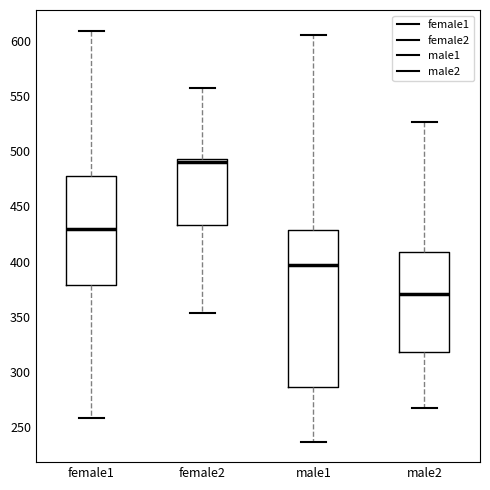

Reading left to right, transcribe this box plot: for each box, give where its median line is, the range the box spans, and where its two whiskers end, as read against the y-axis. The values are not printed on the chart, so give them approximately, as read against the axis.

female1: median 430, box 380 to 480, whiskers 260 to 610
female2: median 490, box 435 to 495, whiskers 355 to 555
male1: median 395, box 285 to 430, whiskers 235 to 605
male2: median 370, box 320 to 410, whiskers 265 to 525